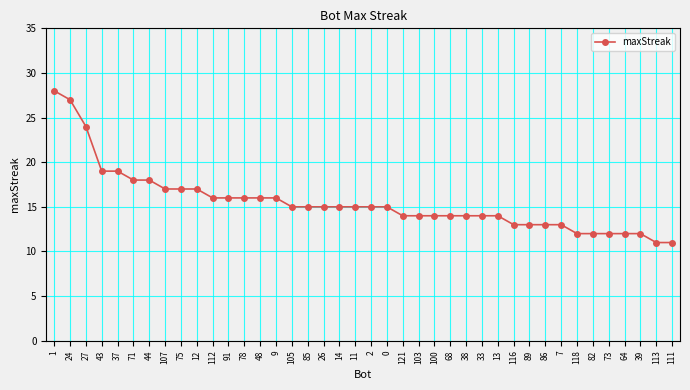

Reading left to right, list all the values displayed in this chart.

1=28	24=27	27=24	43=19	37=19	71=18	44=18	107=17	75=17	12=17	112=16	91=16	78=16	48=16	9=16	105=15	85=15	26=15	14=15	11=15	2=15	0=15	121=14	103=14	100=14	68=14	38=14	33=14	13=14	116=13	89=13	86=13	7=13	118=12	82=12	73=12	64=12	39=12	113=11	111=11